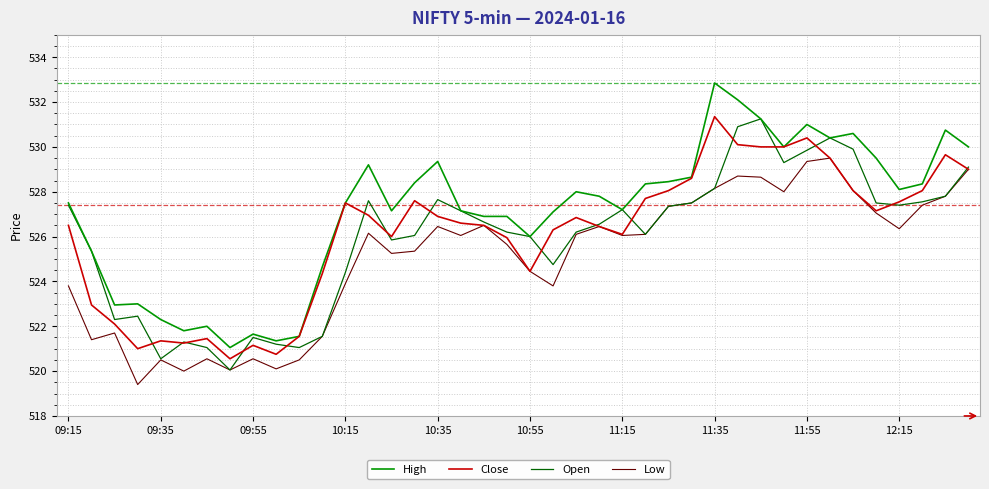

True or false: Low and High intersect in this chart.

False